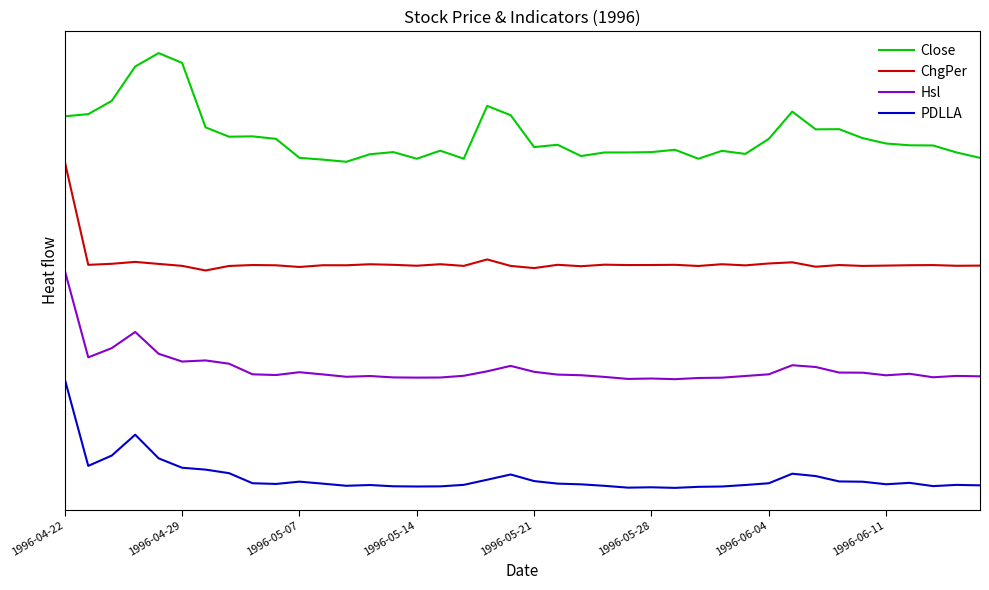

Does the chart display data point markers on the line(s)?

No